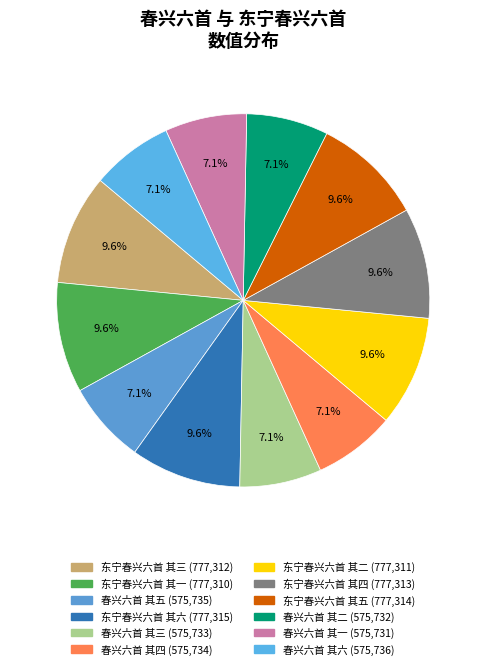

Which category has the smallest portion of the pie?

春兴六首 其一